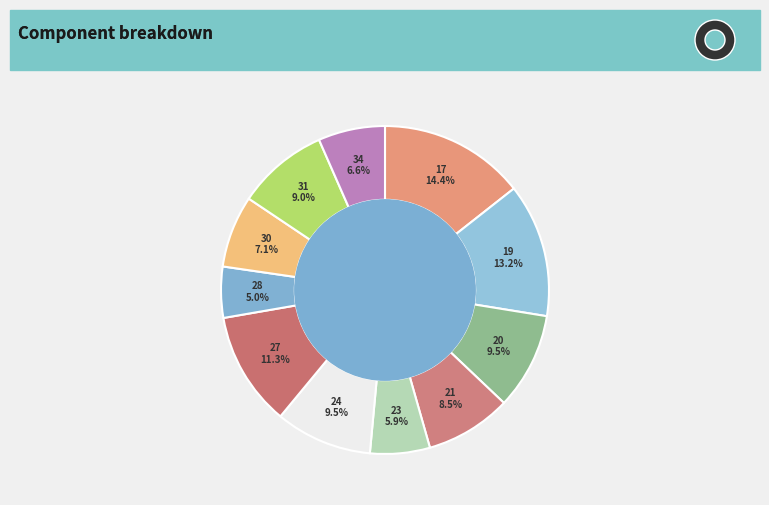

Approximately how many times larger is the value at 21 compared to 28?

1.7